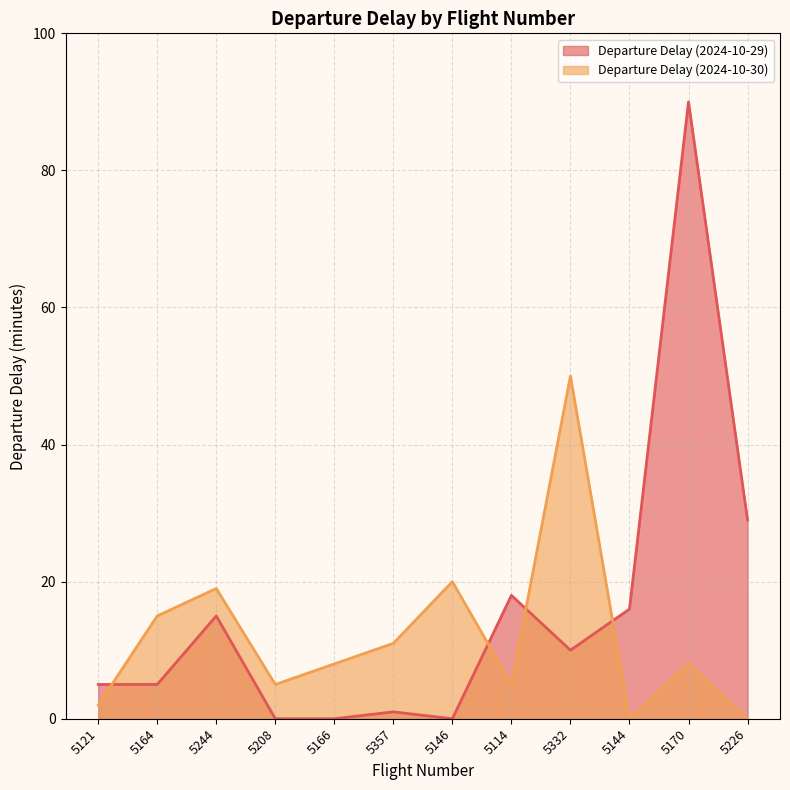

What position from the left is 5114?

8